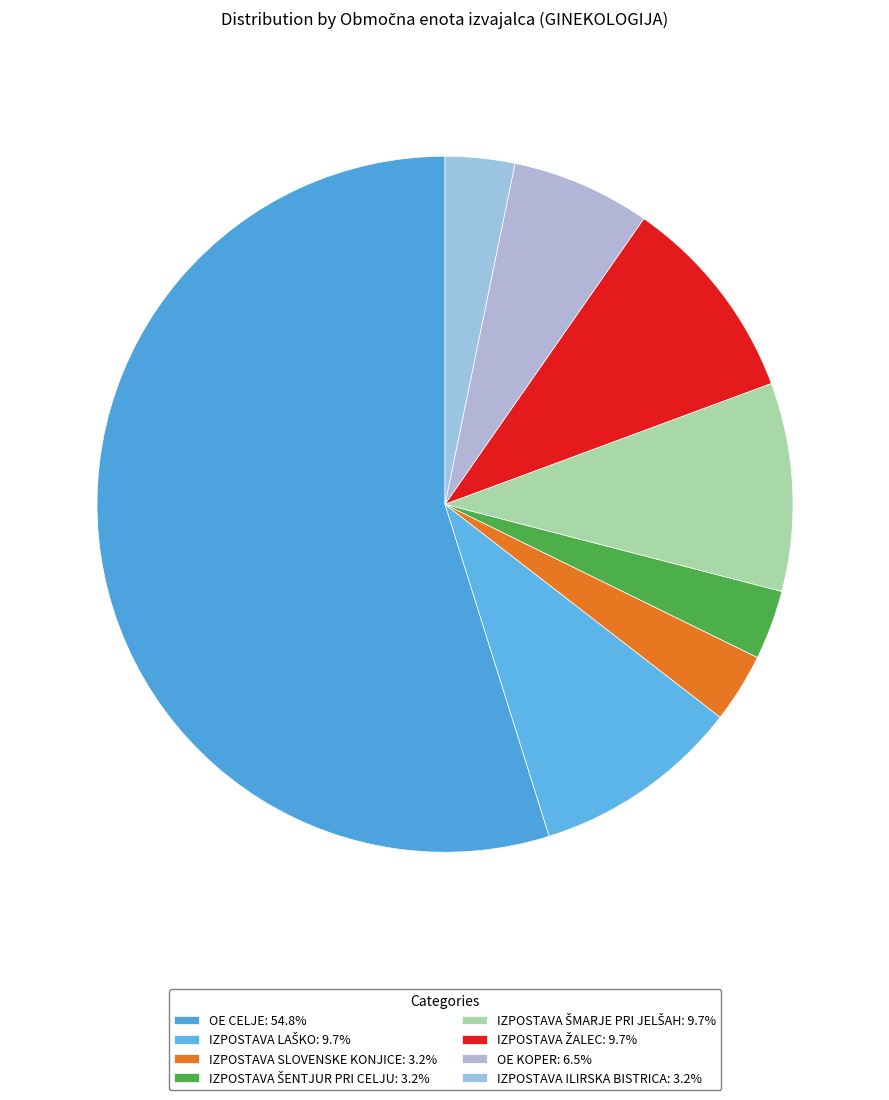

How many slices are in this pie chart?

8